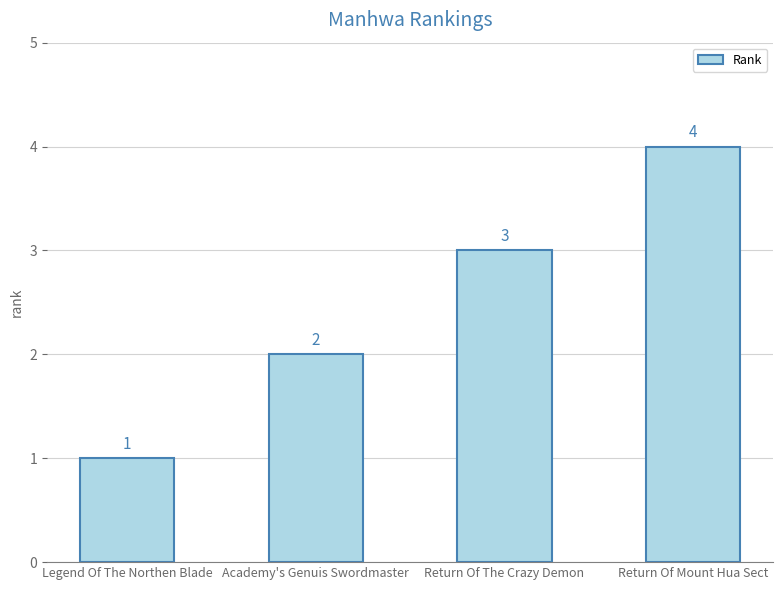

What is the difference between the second highest and minimum values?

2